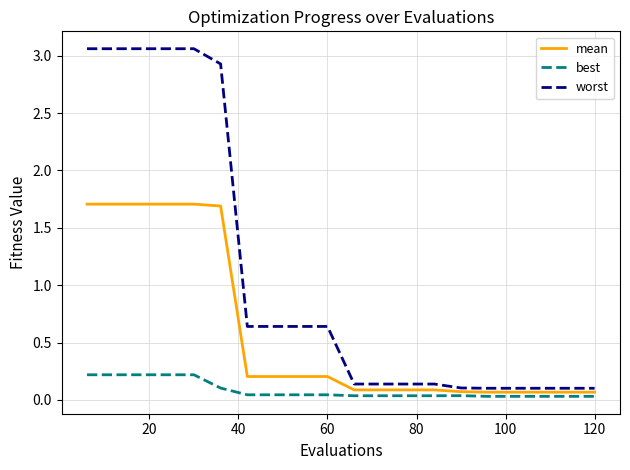

True or false: worst and mean intersect in this chart.

False